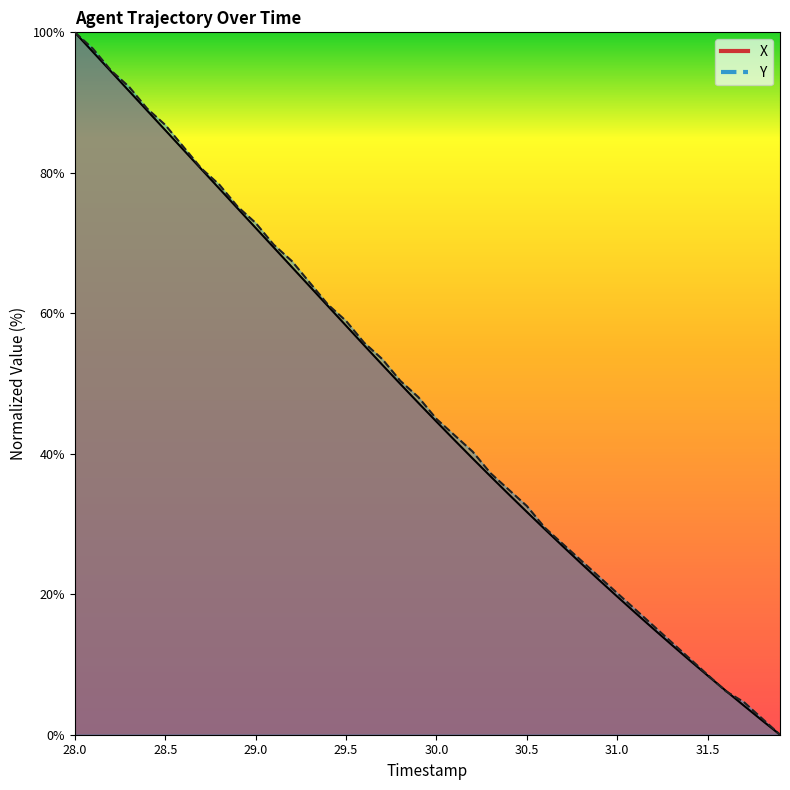

Which series ends up on top after the final intersection of X and Y?

Y